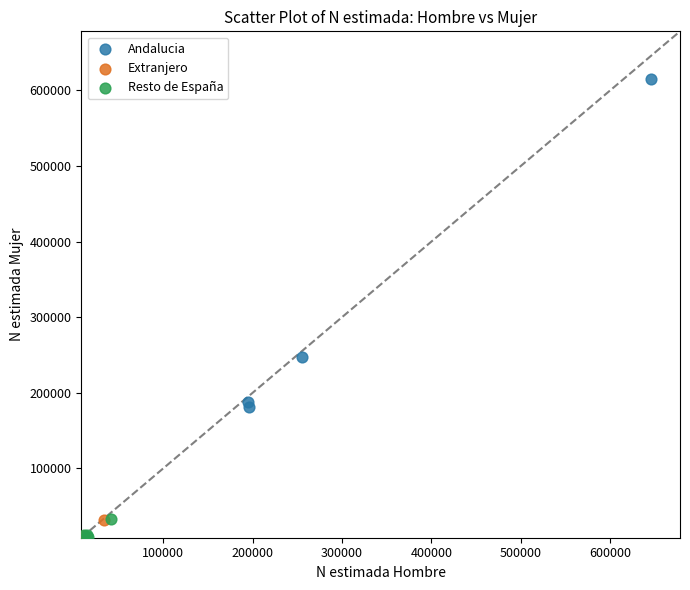

What are all the series names shown in the legend?

Andalucia, Extranjero, Resto de España